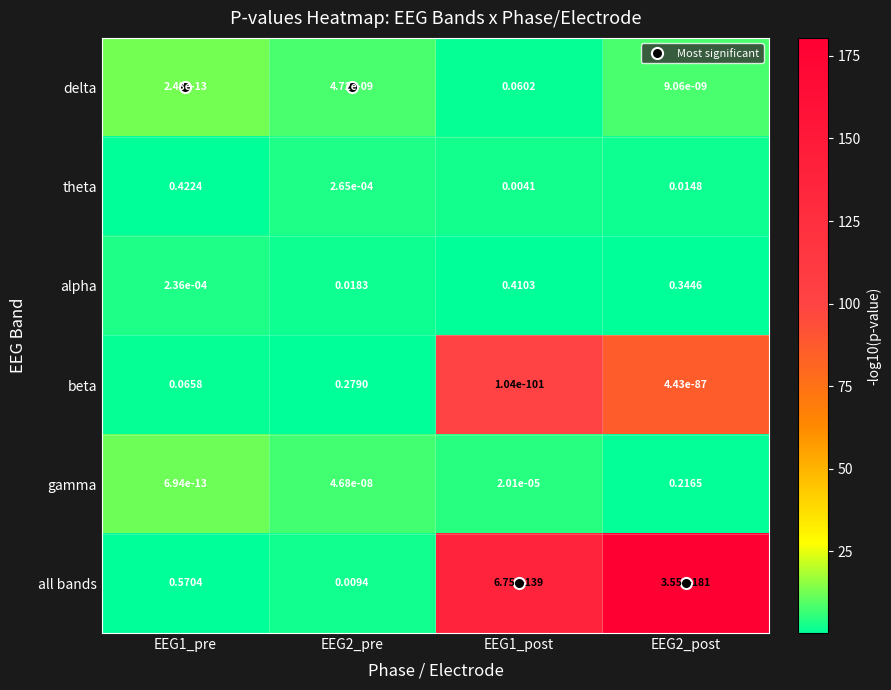

At EEG1_pre, list the series in order from largest to smallest.

all bands, theta, beta, alpha, gamma, delta